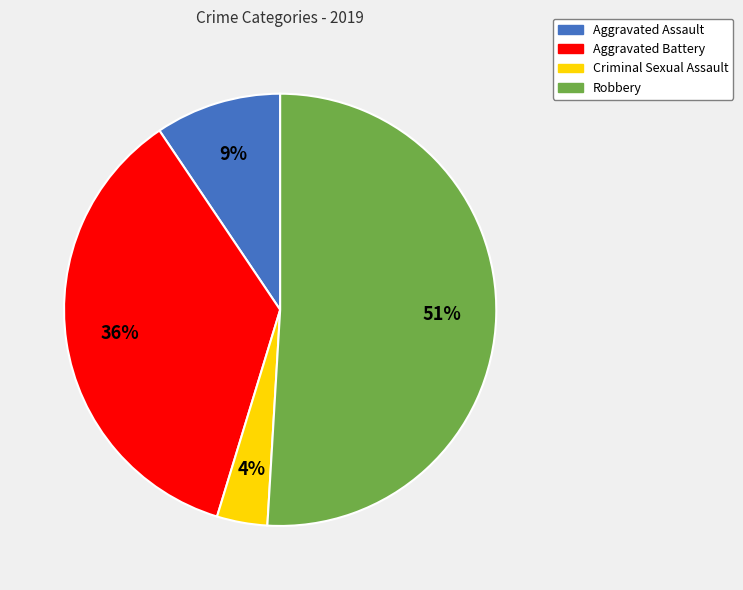

Does any single category account for the majority?

Yes